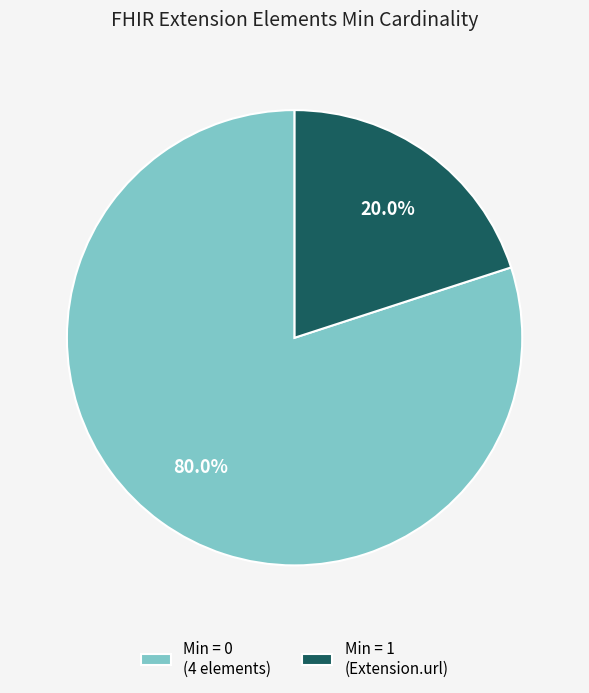

Rank the categories by value from lowest to highest.

Min = 1 (Extension.url), Min = 0 (4 elements)